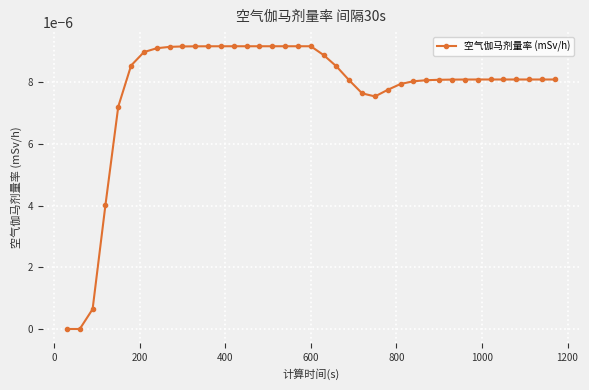

True or false: the data has more than 0 interior local peaks.

True